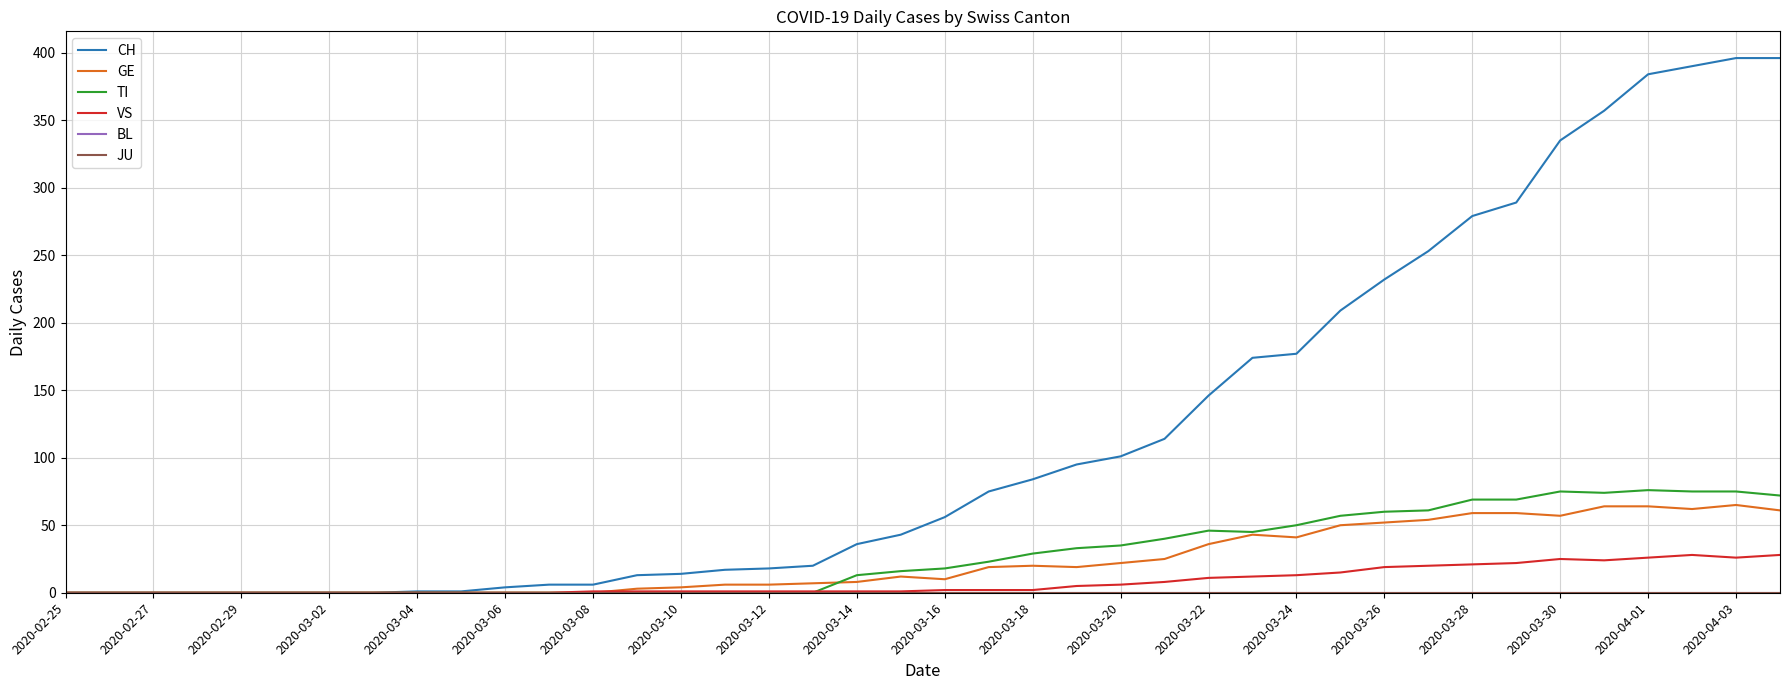

True or false: JU and VS cross at least once.

False